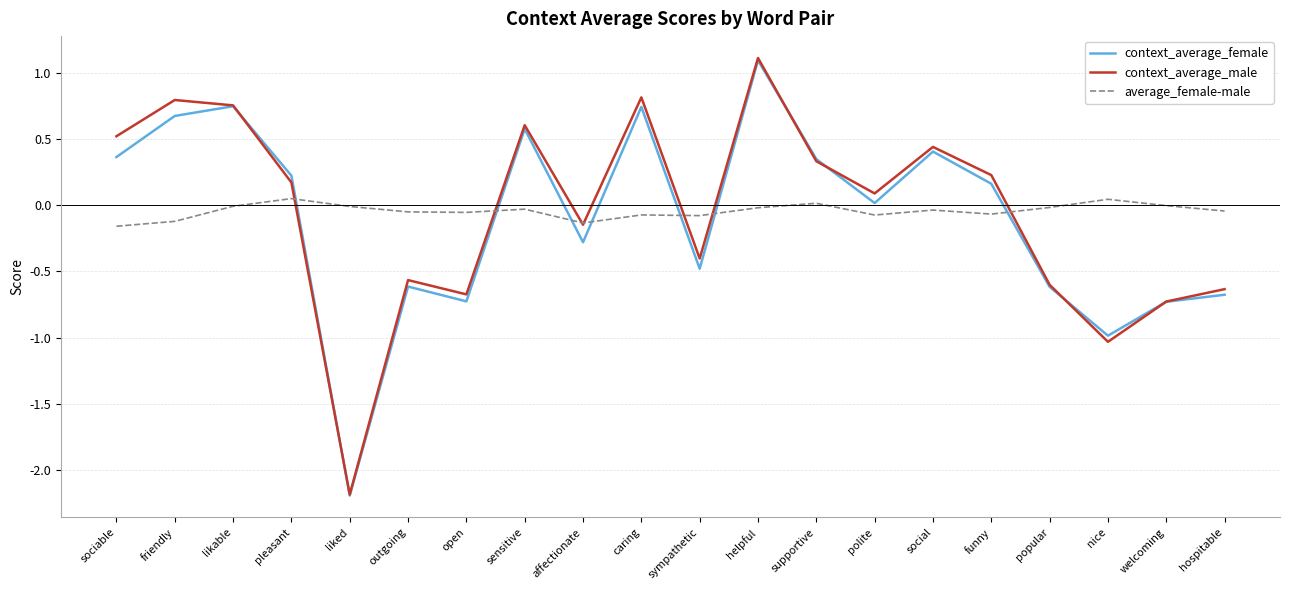

What is the sum of the context_average_female values at hospitable and sociable?

-0.3